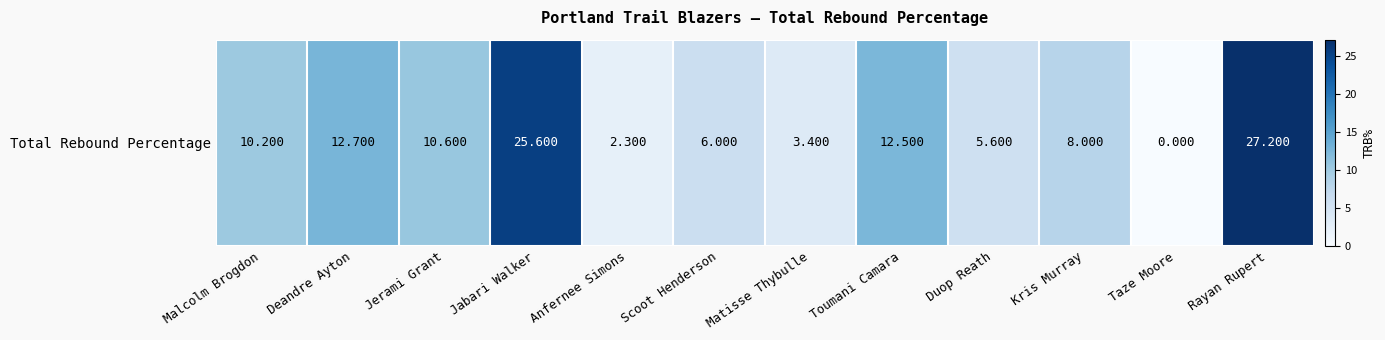

The value at Malcolm Brogdon is 17.9. True or false?

False